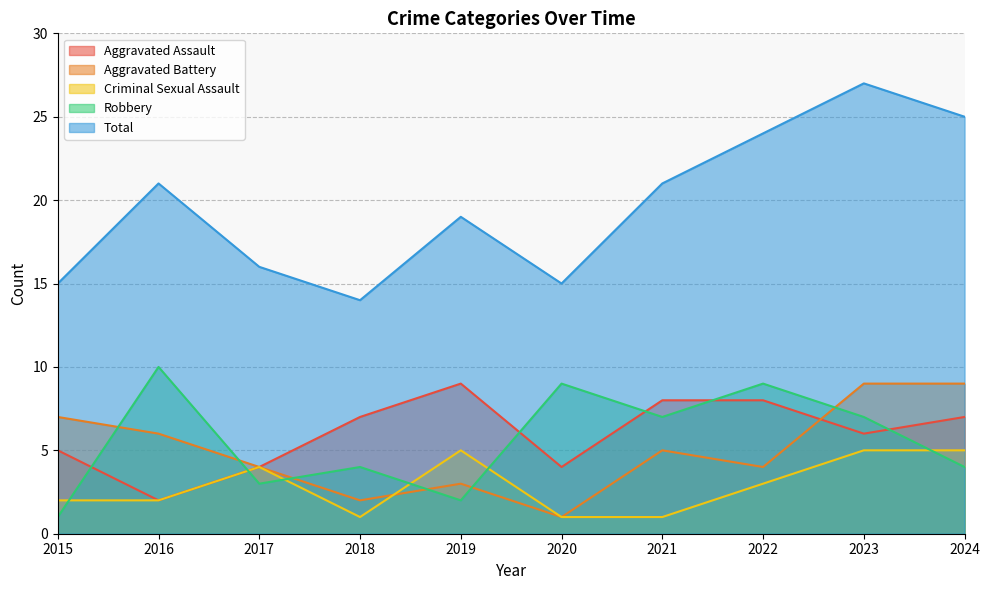

Reading right to left, list all the values displayed in this chart.

Aggravated Assault: 7	6	8	8	4	9	7	4	2	5
Aggravated Battery: 9	9	4	5	1	3	2	4	6	7
Criminal Sexual Assault: 5	5	3	1	1	5	1	4	2	2
Robbery: 4	7	9	7	9	2	4	3	10	1
Total: 25	27	24	21	15	19	14	16	21	15